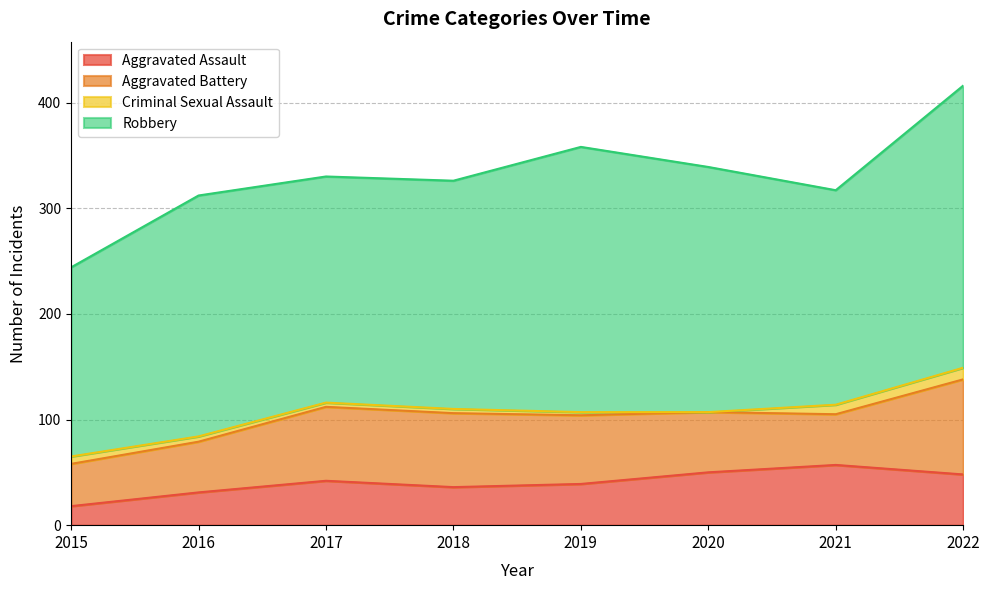

Read the Aggravated Battery value at 2015, to the nearest 10.

40